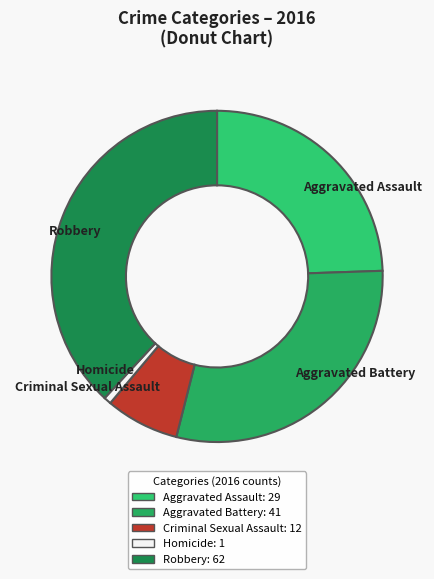

Does any single category account for the majority?

No